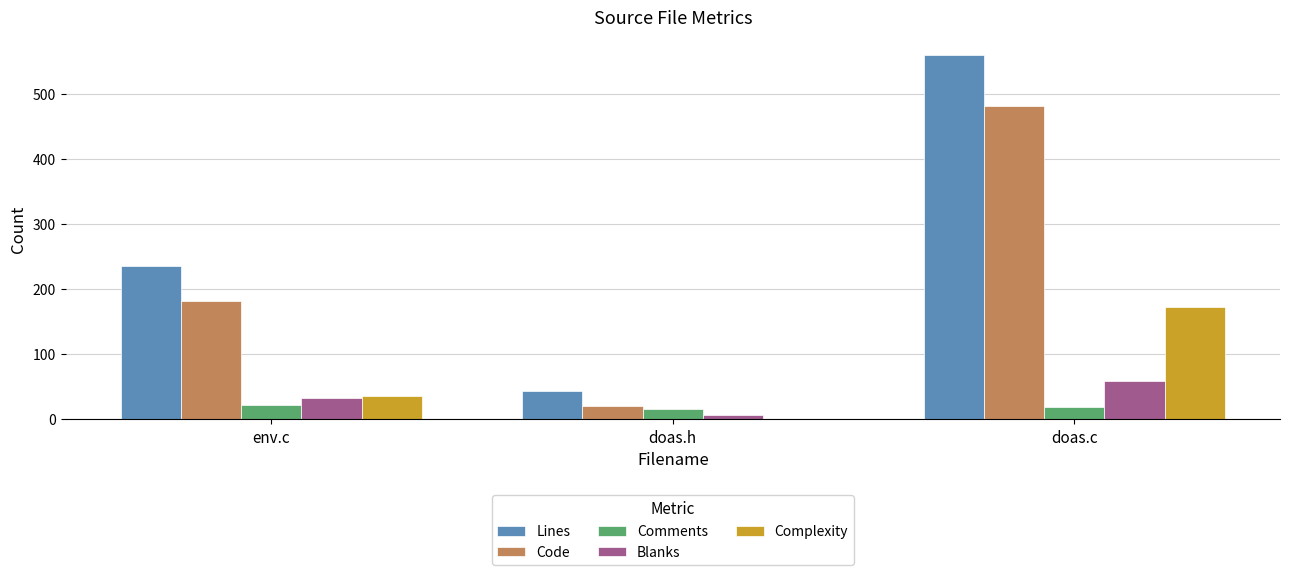

What is the maximum value for Complexity?

173